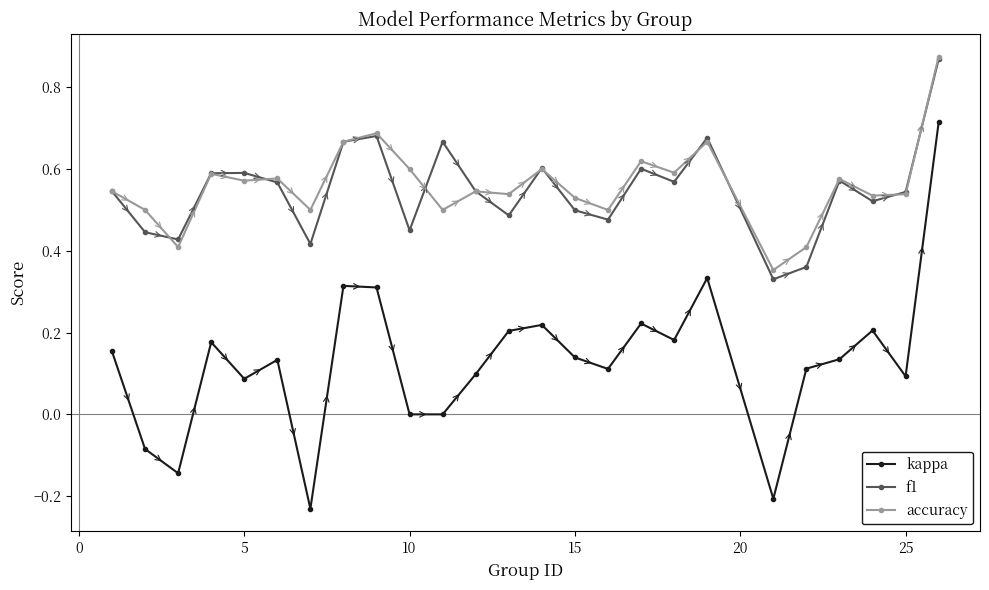

True or false: kappa and accuracy cross at least once.

False